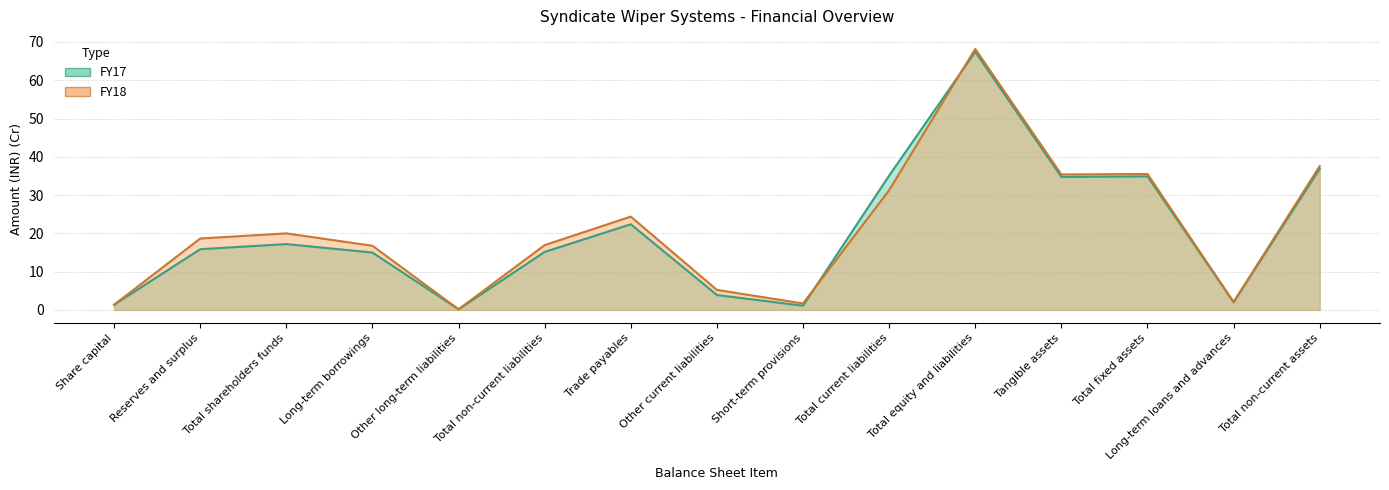

The FY18 series shows 22.2 at Total equity and liabilities. True or false?

False